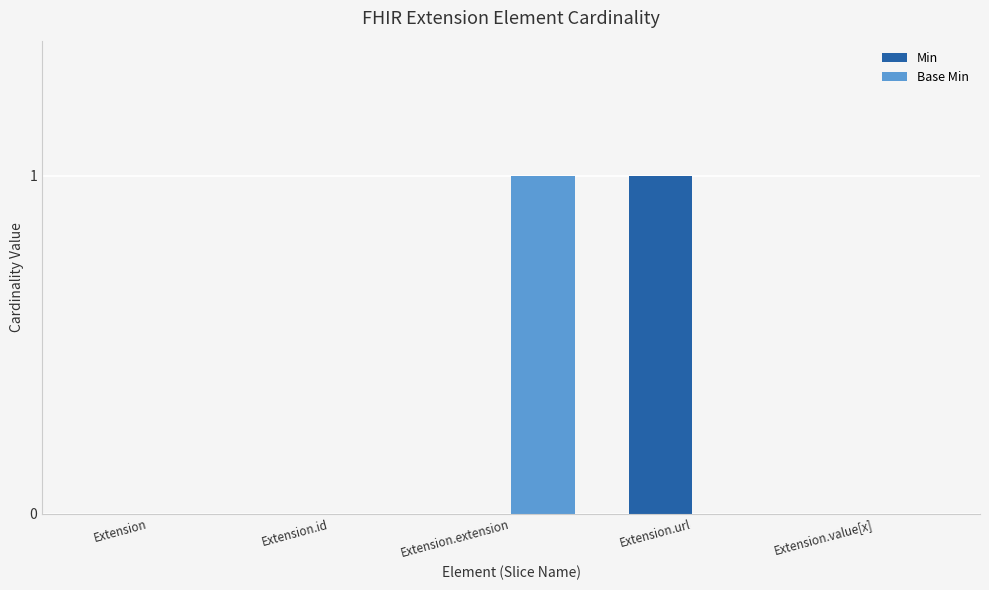

Are the bars grouped side by side (vs. stacked)?

Yes